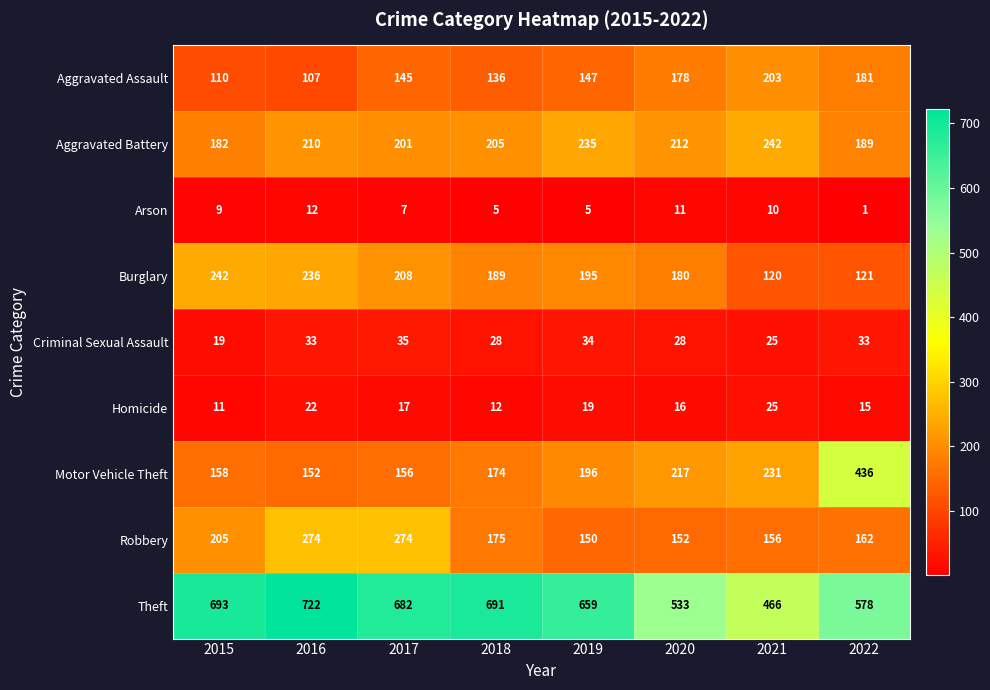

What is the difference between the maximum and minimum values in the Criminal Sexual Assault series?

16